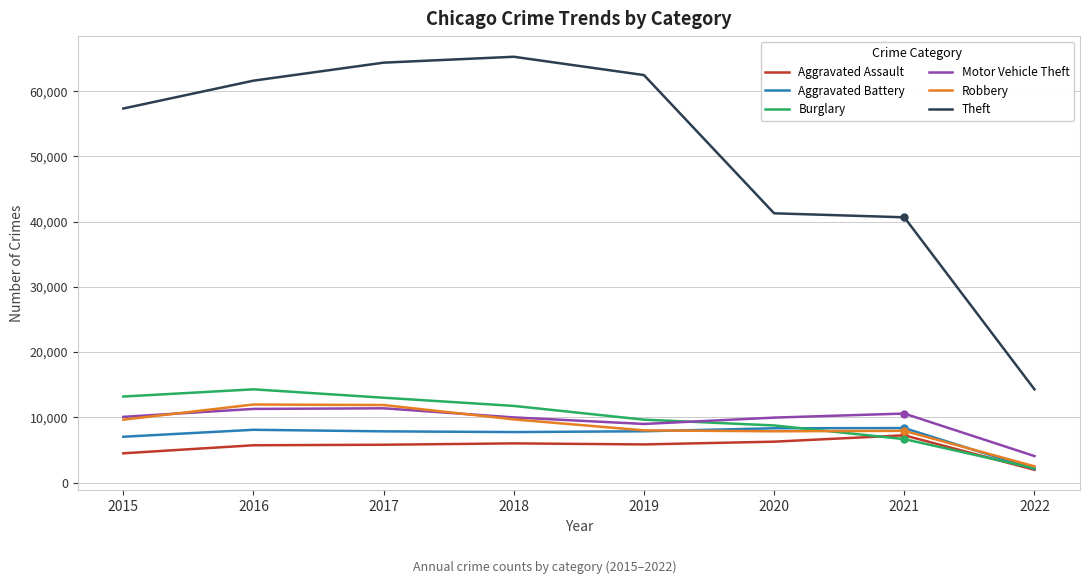

The Motor Vehicle Theft series shows 10068 at 2015. True or false?

True